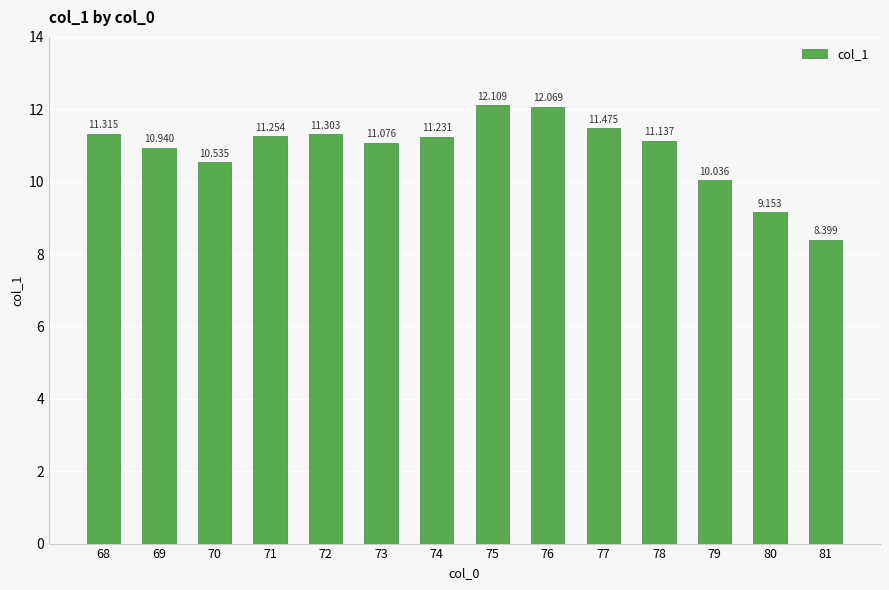

What is the value of the 3rd bar from the left?

10.5